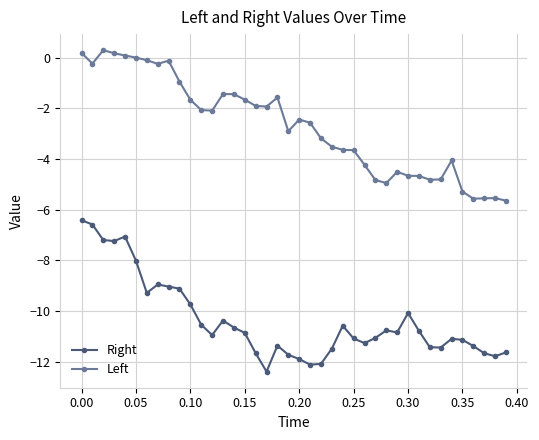

How many data points does each series have?

40